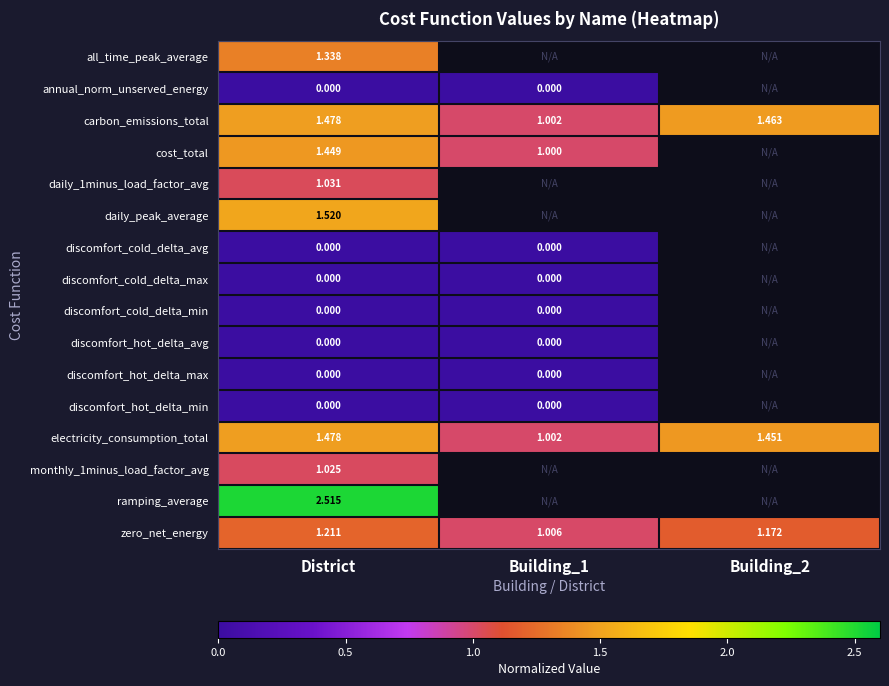

Is the value of ramping_average at District greater than the value of electricity_consumption_total at Building_1?

Yes